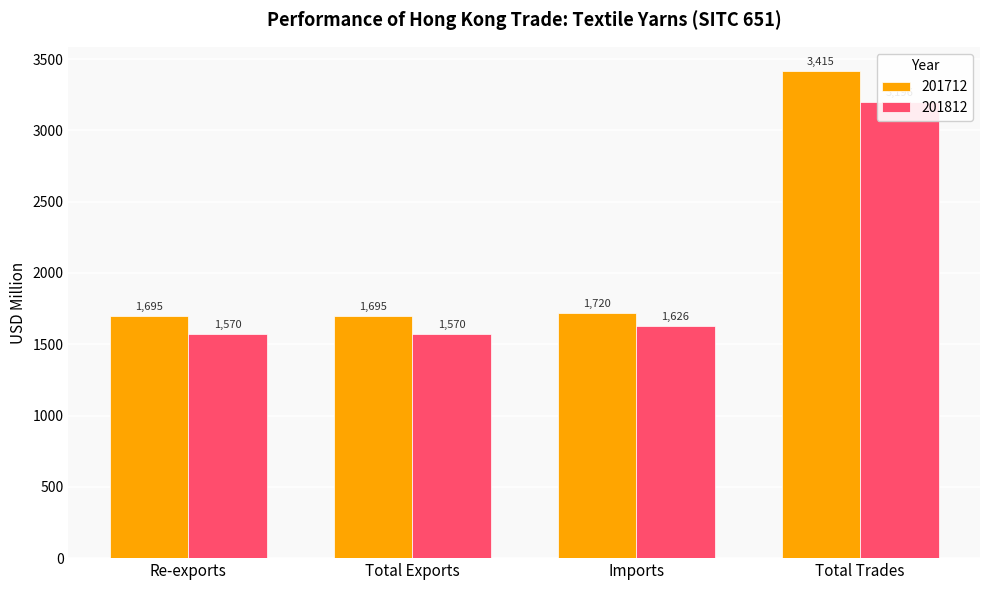

What is the difference between the highest and lowest values at Imports?

93.7